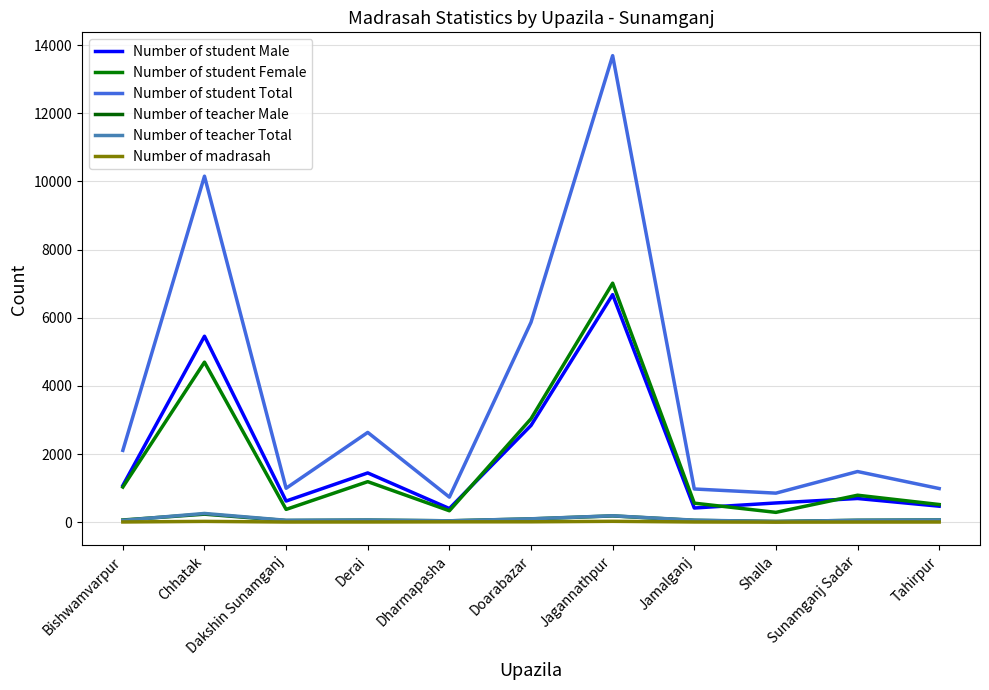

Is the value of Number of student Total at Doarabazar greater than the value of Number of teacher Total at Shalla?

Yes